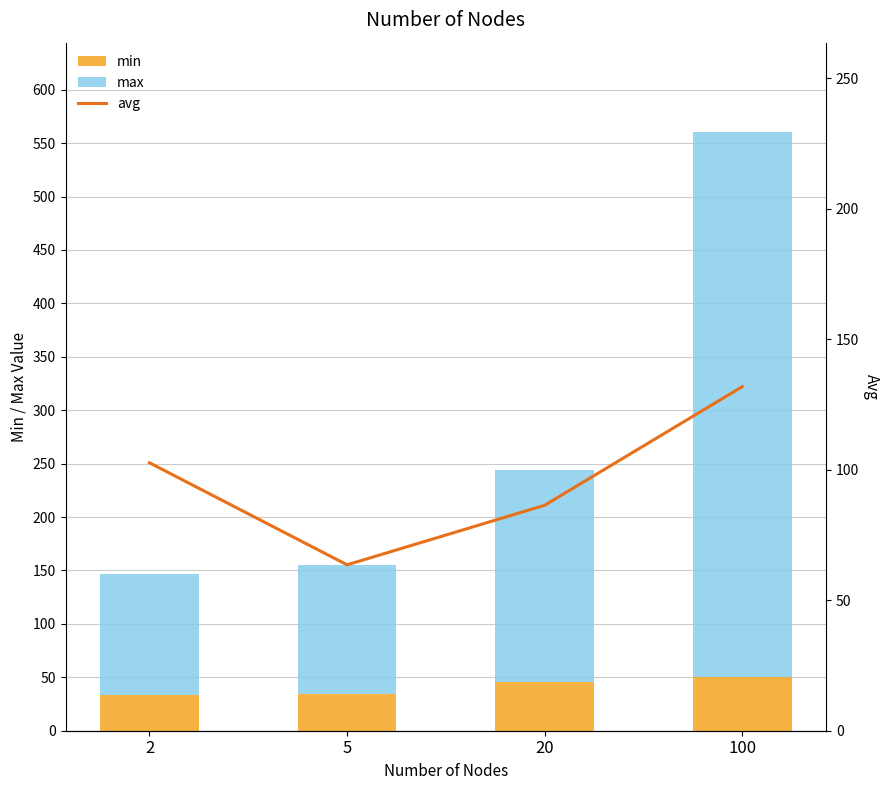

What is the minimum value shown in the chart?

33.0